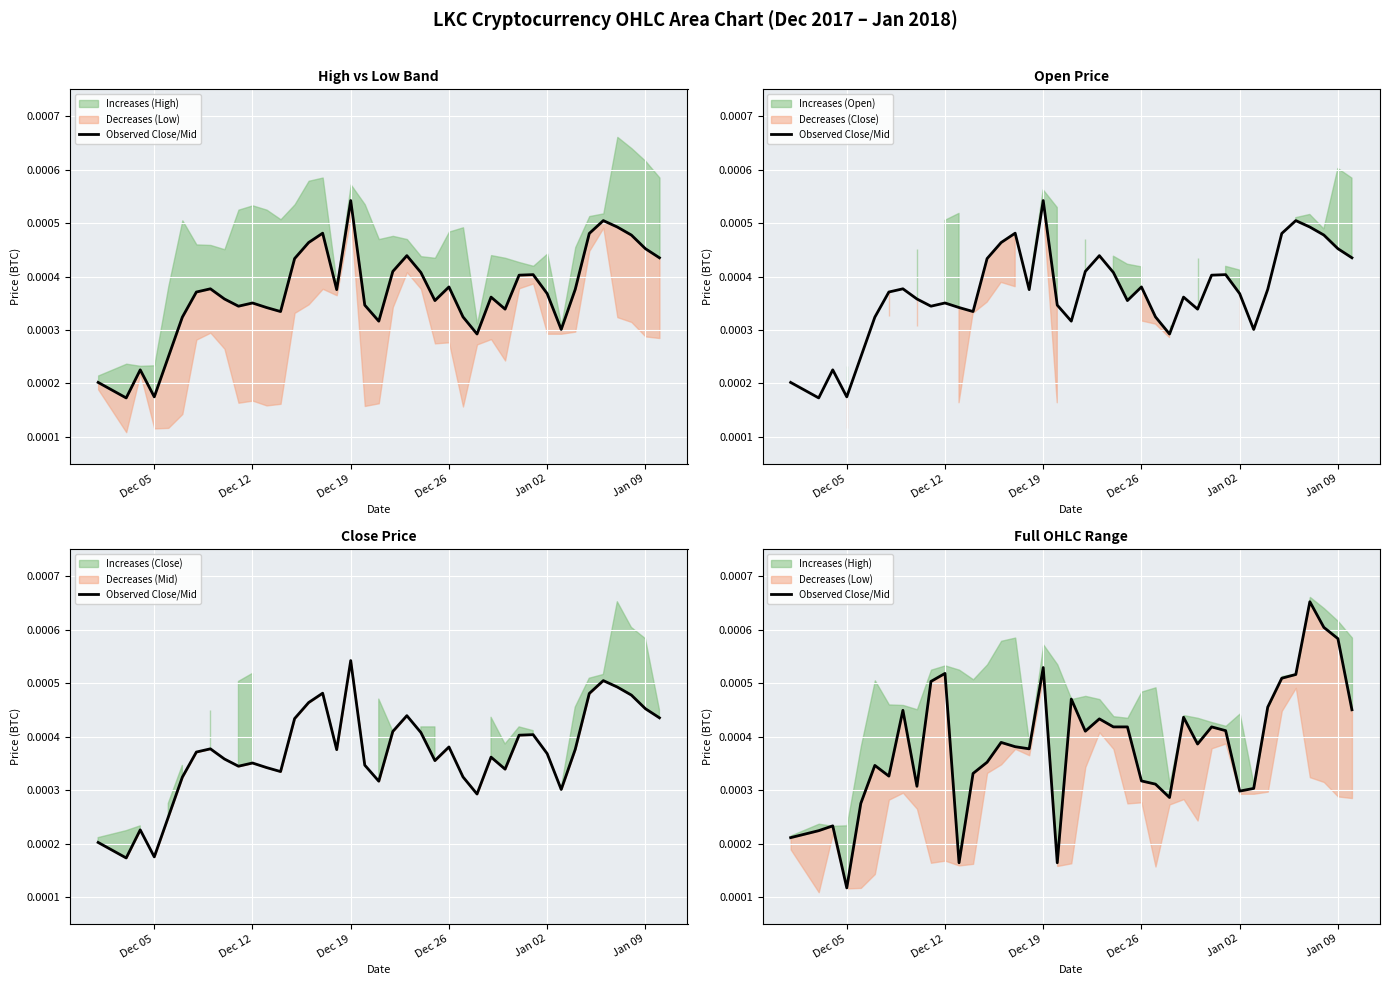

How many lines are shown in the chart?

1